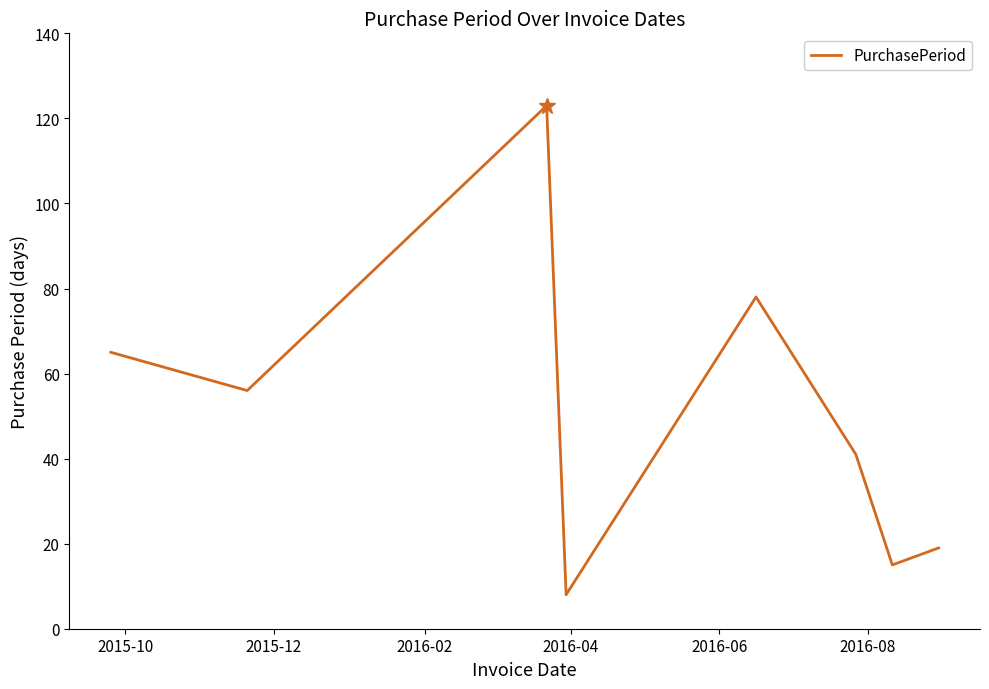

True or false: there are more than 1 points higher than both neighbors.

True